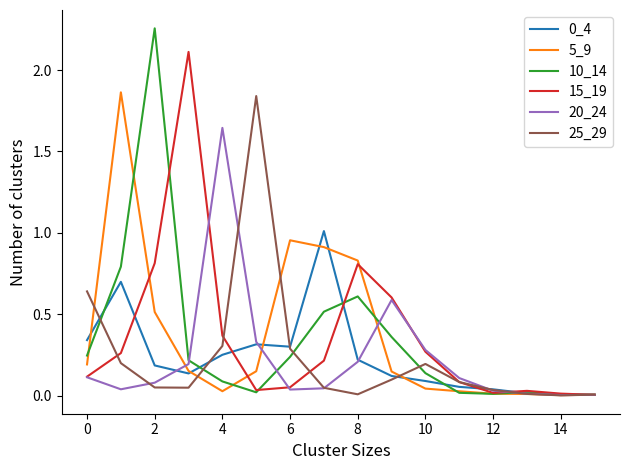

Which series has the widest spread of values?

10_14